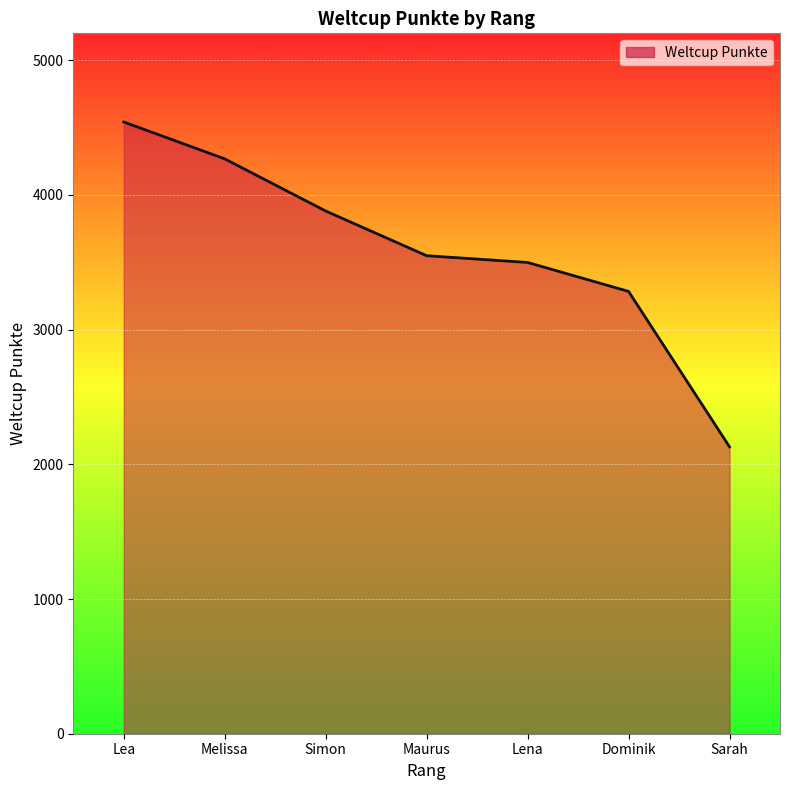

Is it true that the value at Sarah is 3442?

False